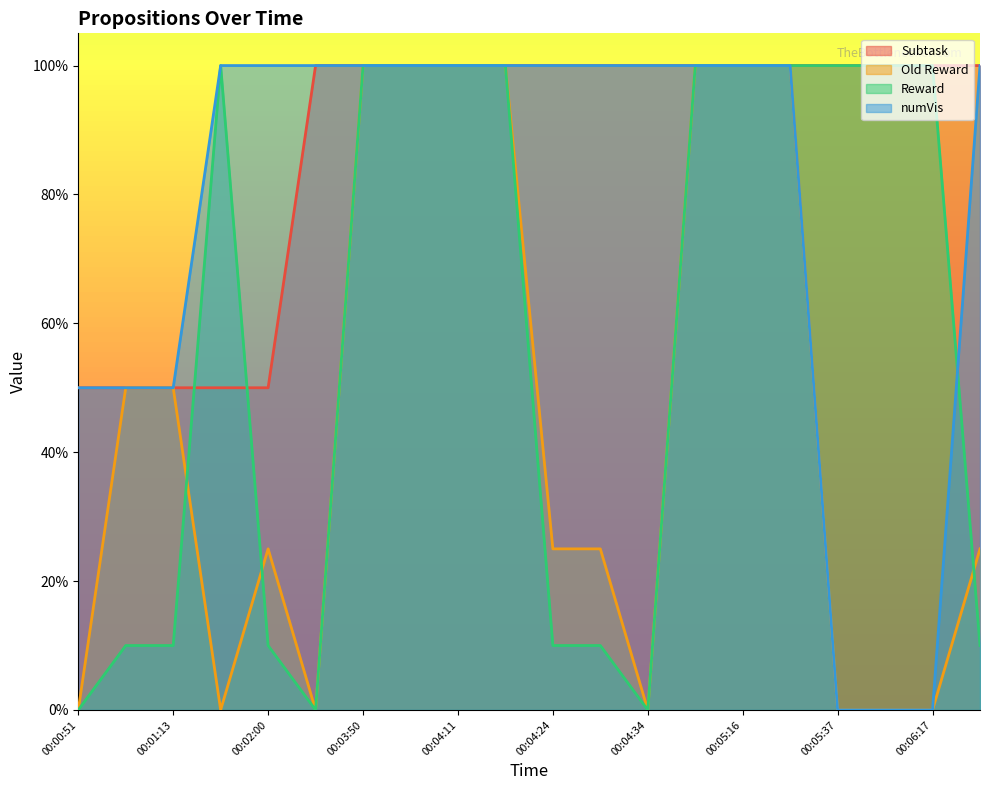

What is the approximate value of Old Reward at 00:04:17?

1.0